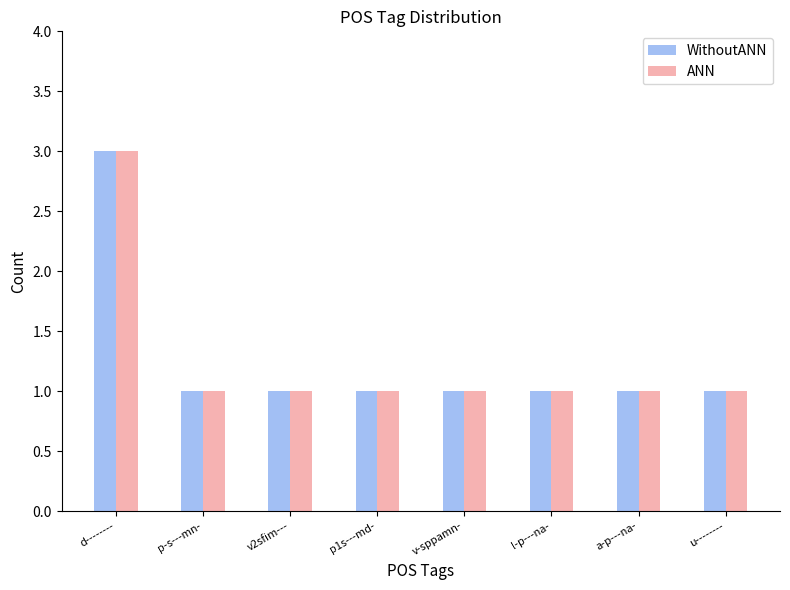

Is it true that WithoutANN equals 1 at d--------?

False